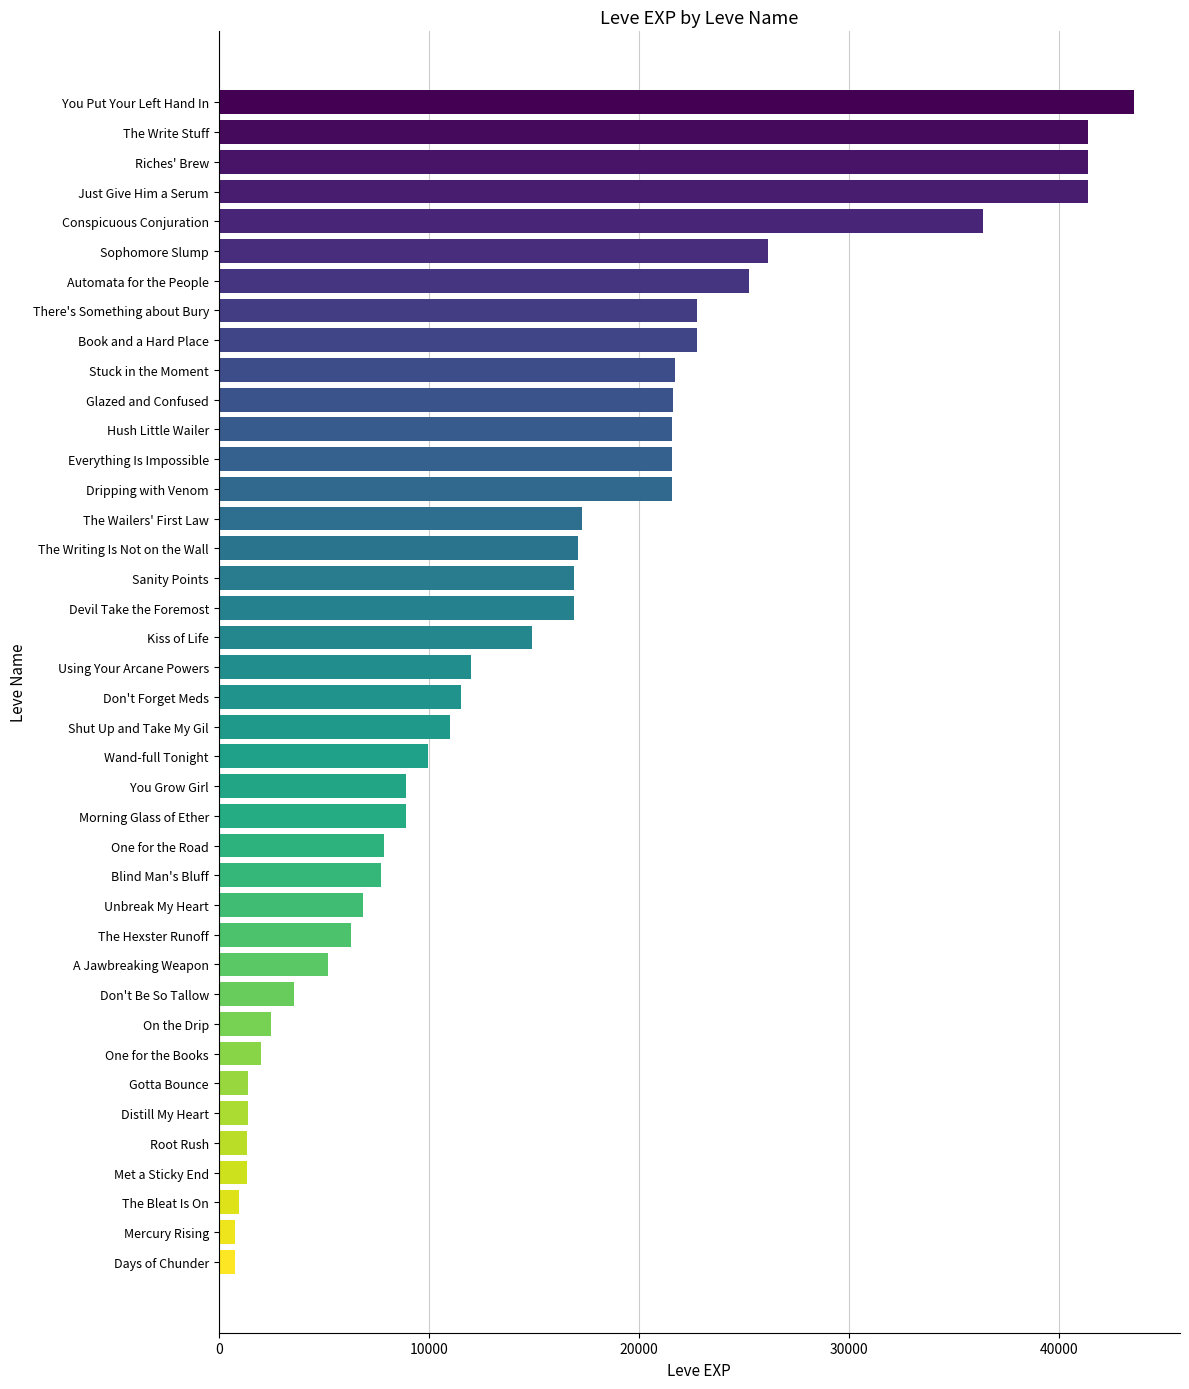

At which category does the chart reach its peak across all series?

You Put Your Left Hand In